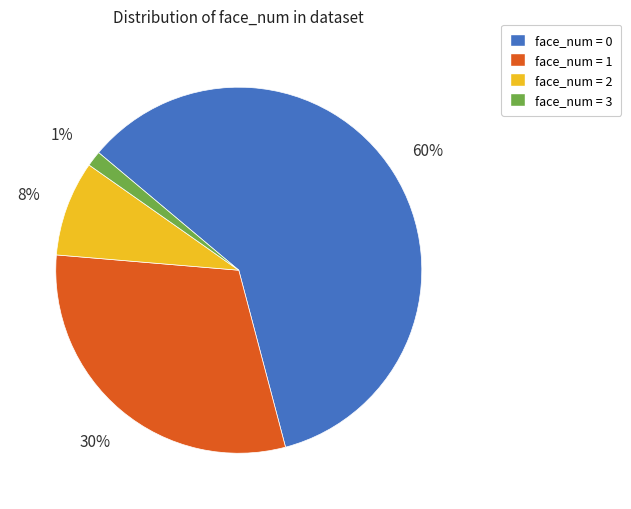

To the nearest percent, what is the average slice percentage?

25%